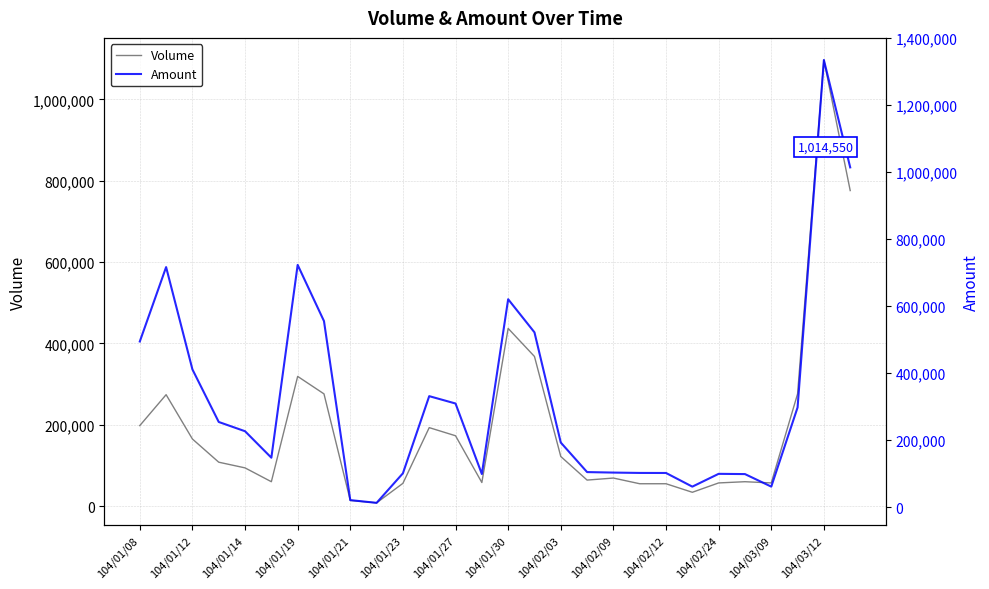

True or false: Volume and Amount intersect in this chart.

False